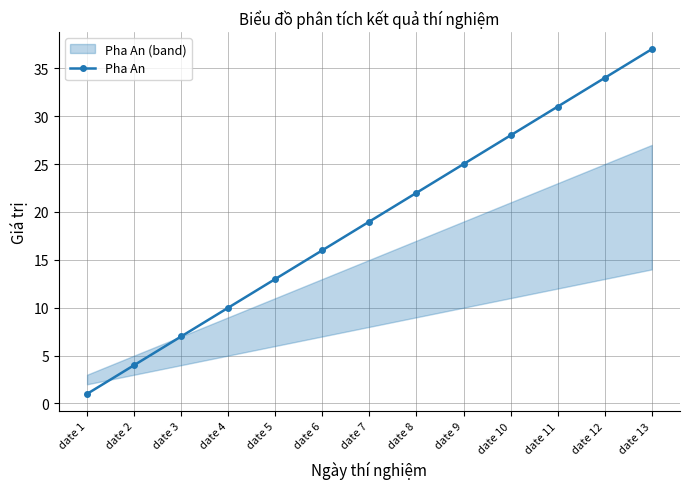

What is the difference between the maximum and minimum values?

36